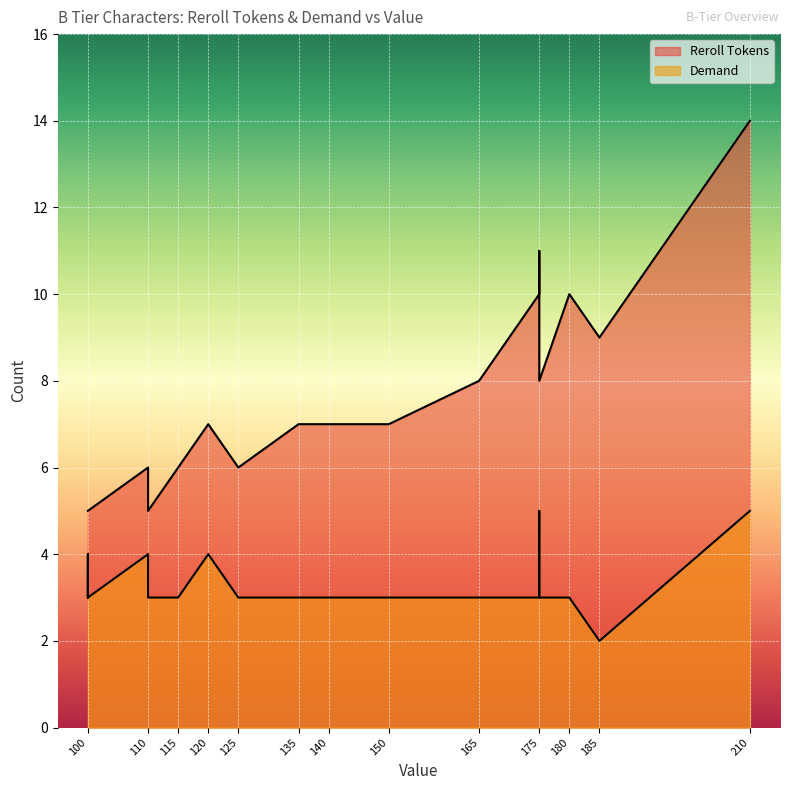

True or false: Reroll Tokens and Demand intersect in this chart.

False